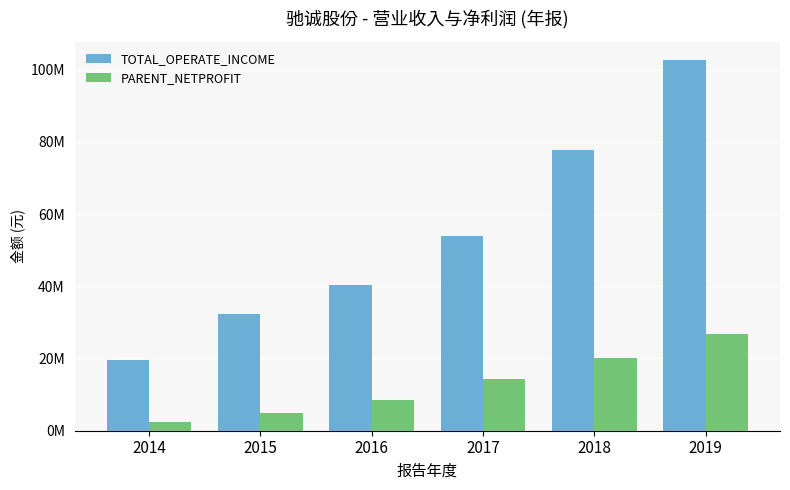

What is the difference between the maximum and minimum values in the PARENT_NETPROFIT series?

24363468.4